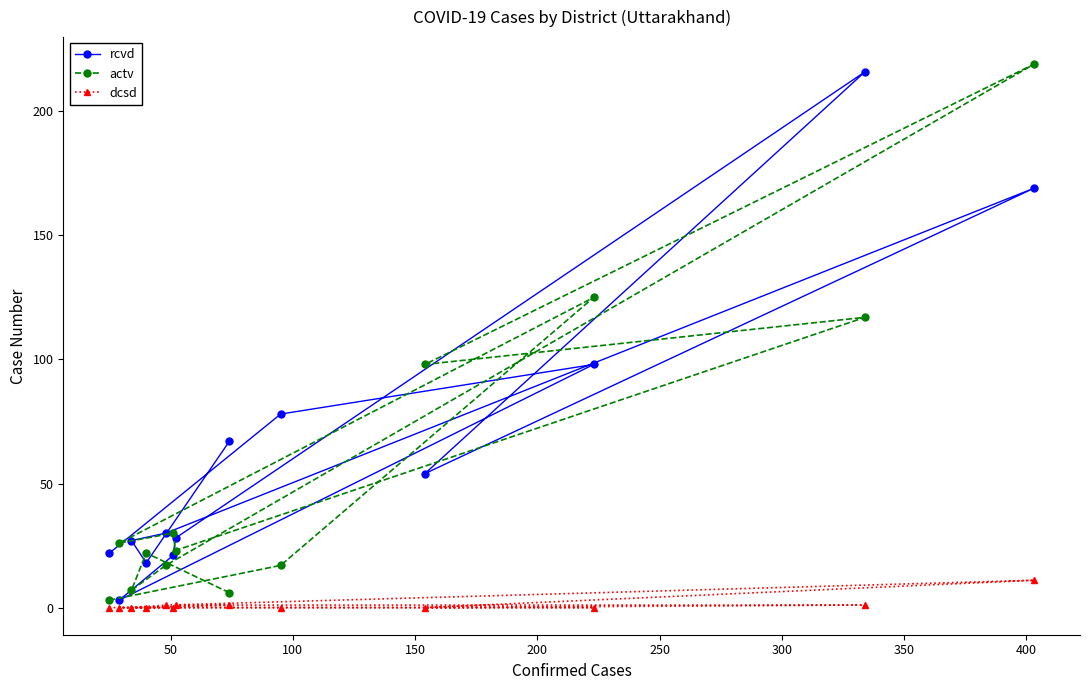

True or false: actv and dcsd intersect in this chart.

False